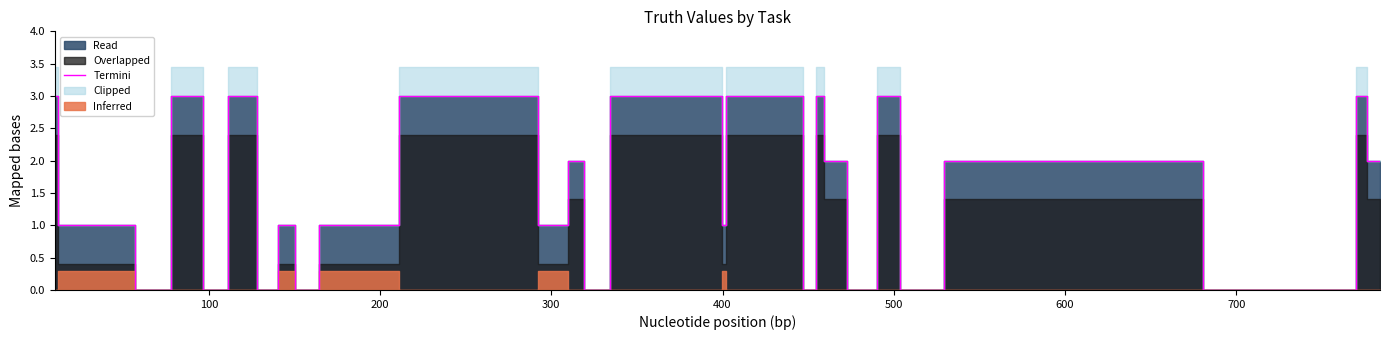

What is the highest value of the Termini series?

3